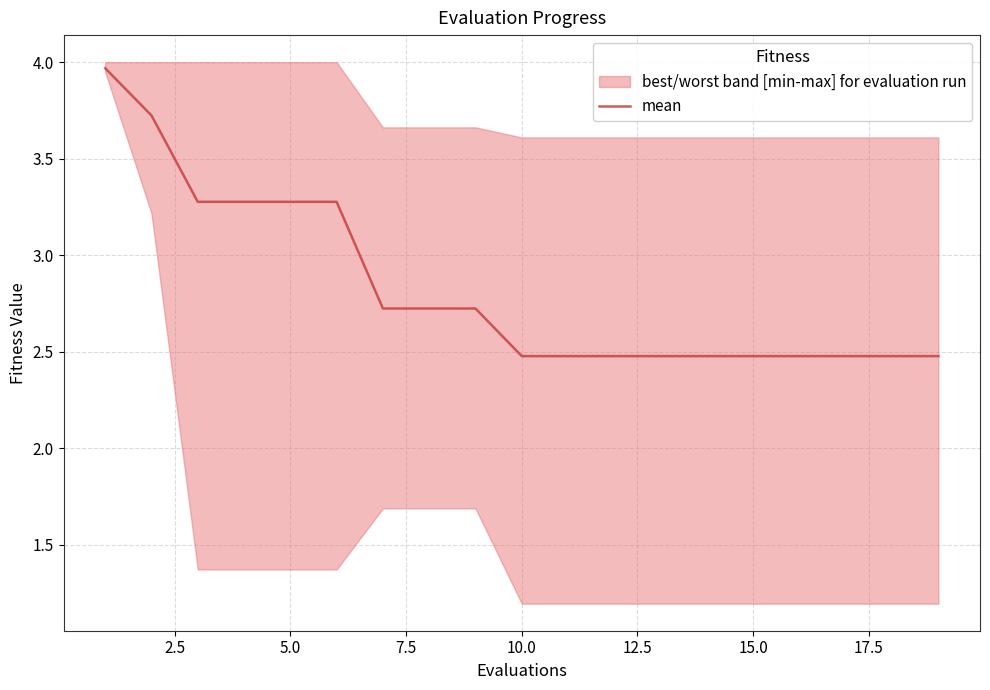

Does the chart display data point markers on the line(s)?

No